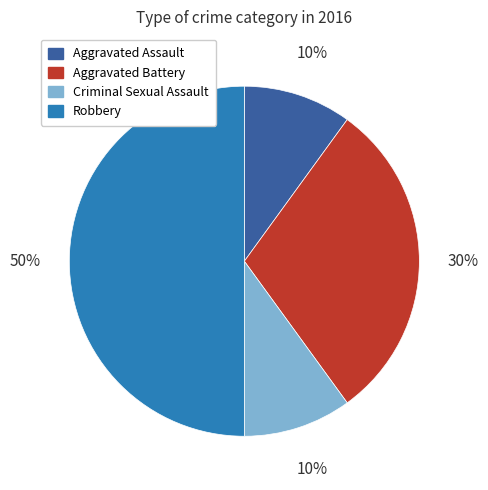

To the nearest percent, what percentage of the pie is Aggravated Battery?

30%